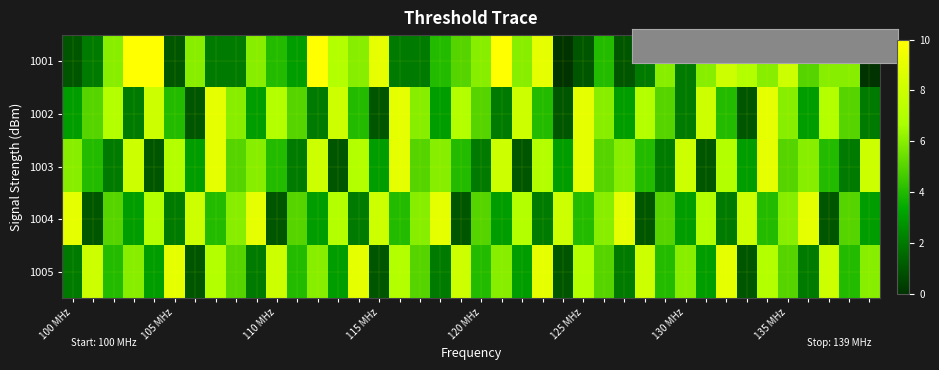

List the series in order of their peak value, highest first.

1001, 1002, 1003, 1004, 1005